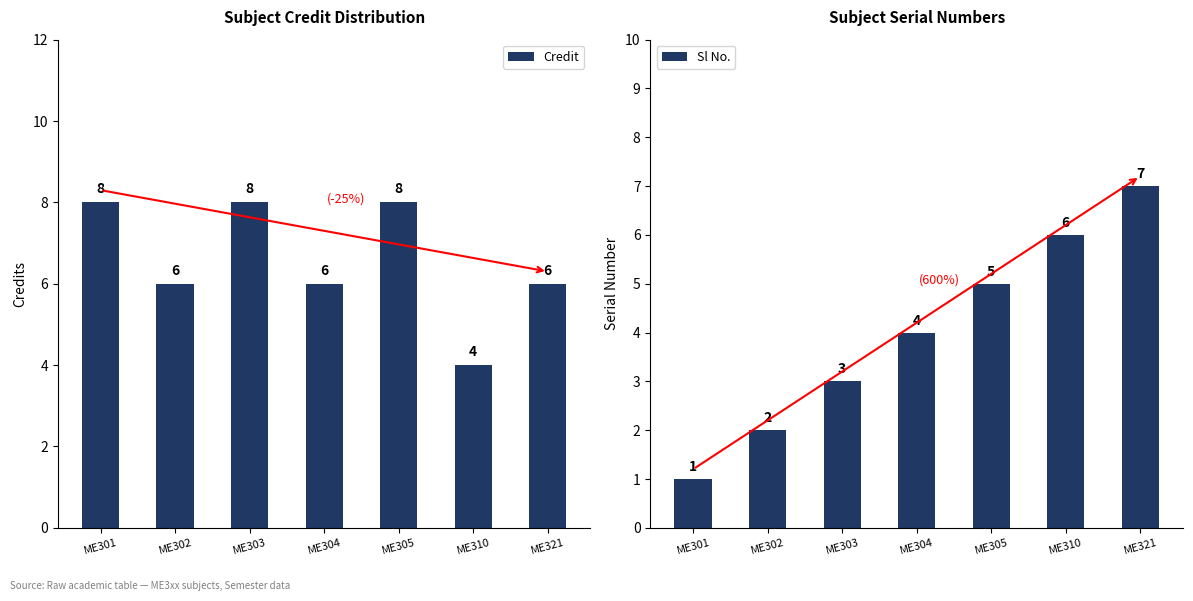

At which label does Sl No. reach its minimum?

ME301